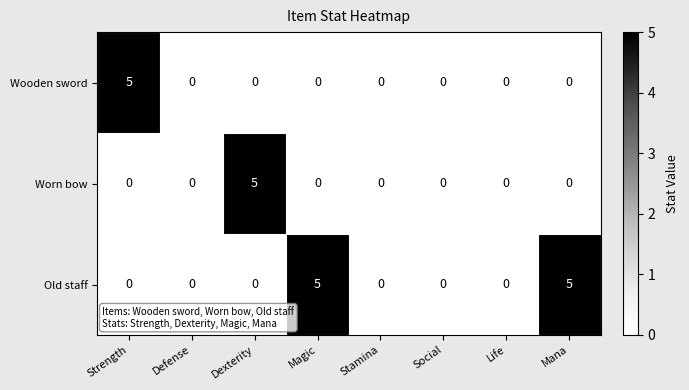

What is the spread (max minus min) of values at Strength?

5